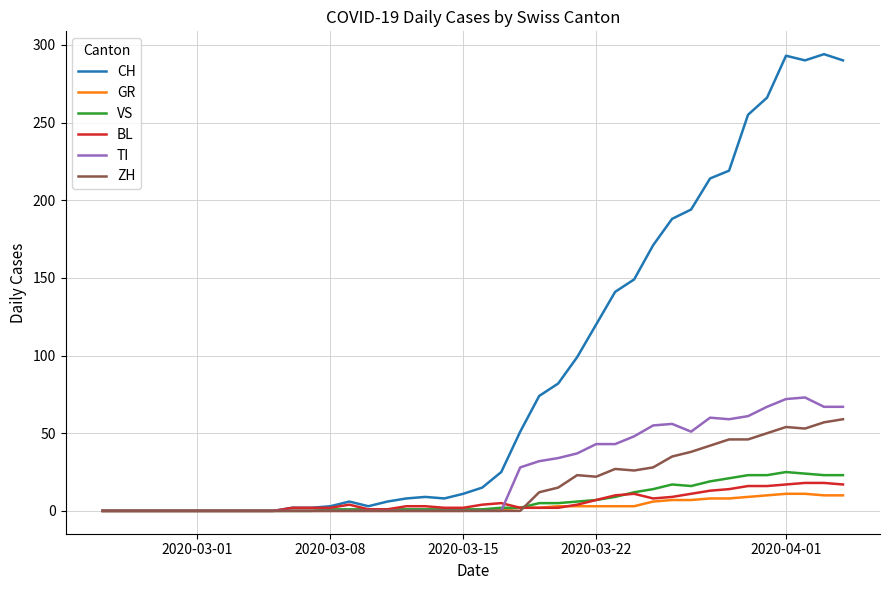

Which series has the widest spread of values?

CH